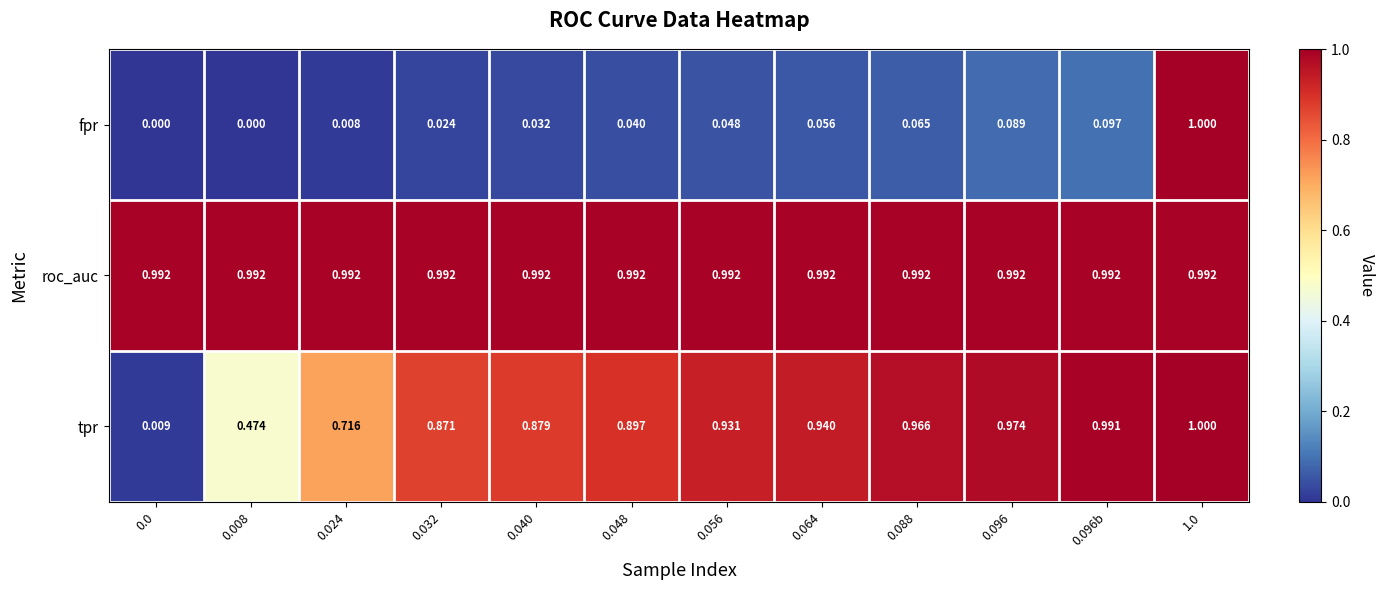

Rank the series at 0.056 from lowest to highest value.

fpr, tpr, roc_auc